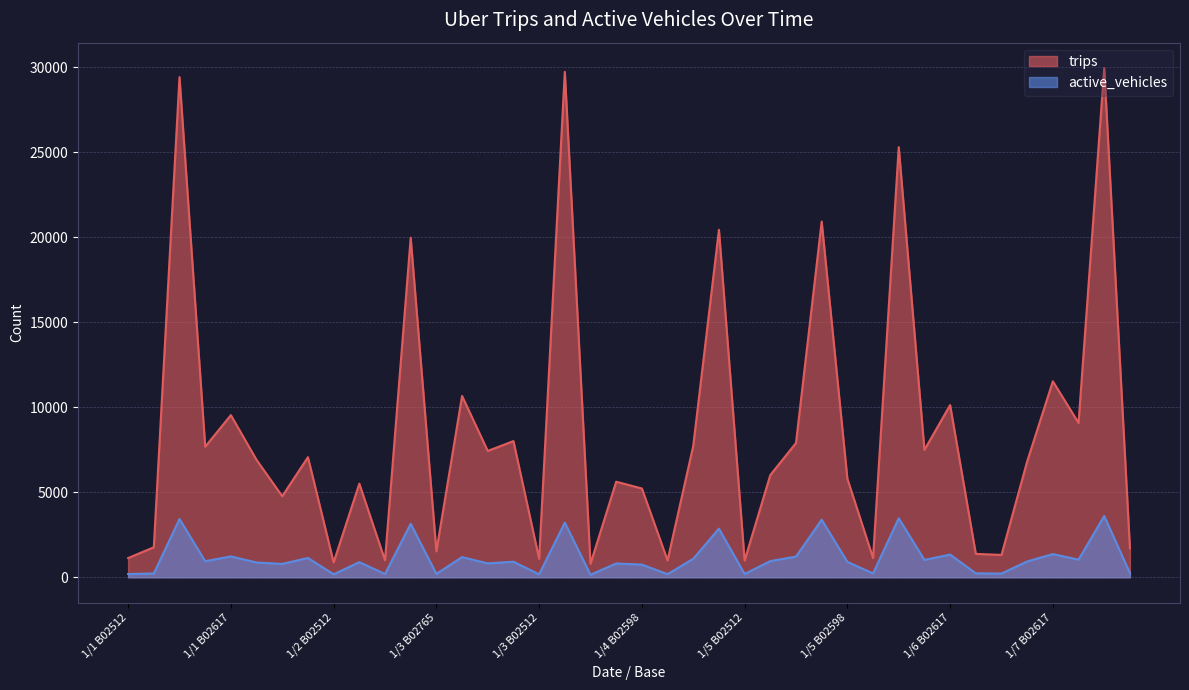

How many data points does each series have?

40